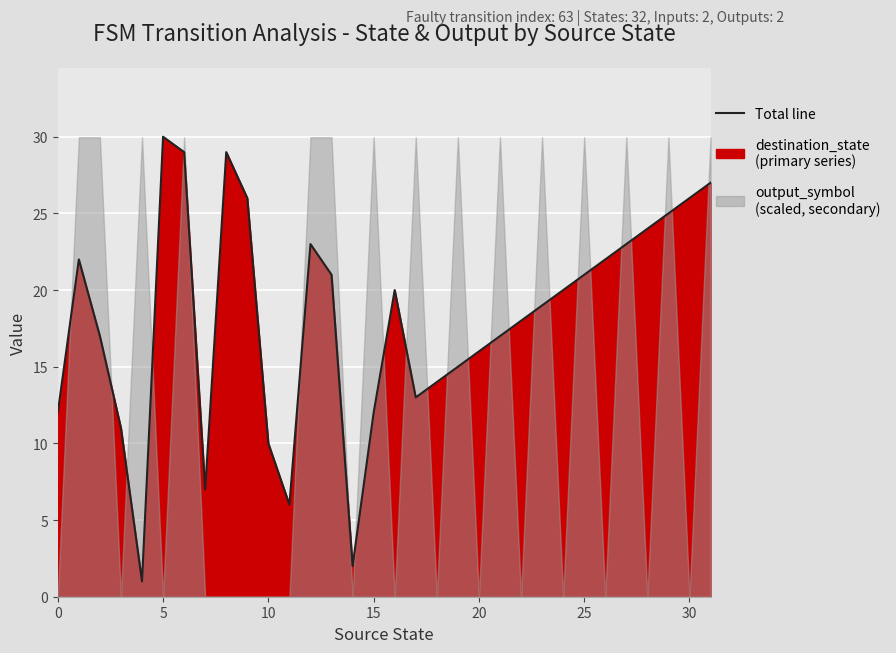

Does the chart display data point markers on the line(s)?

No